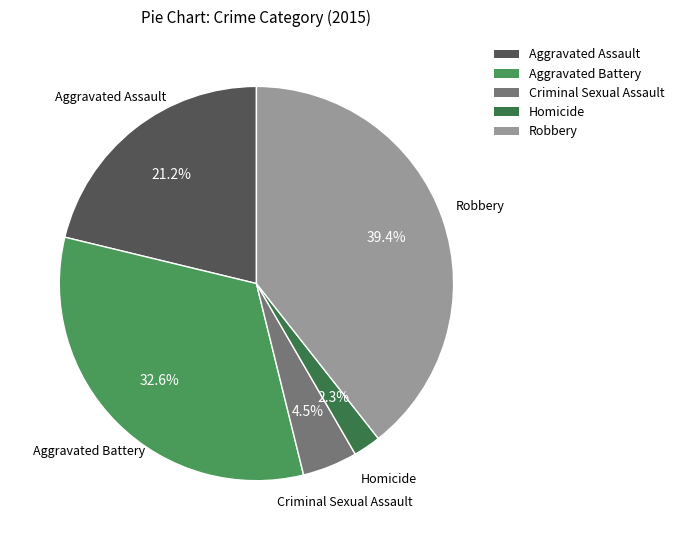

Count the number of slices in the pie.

5